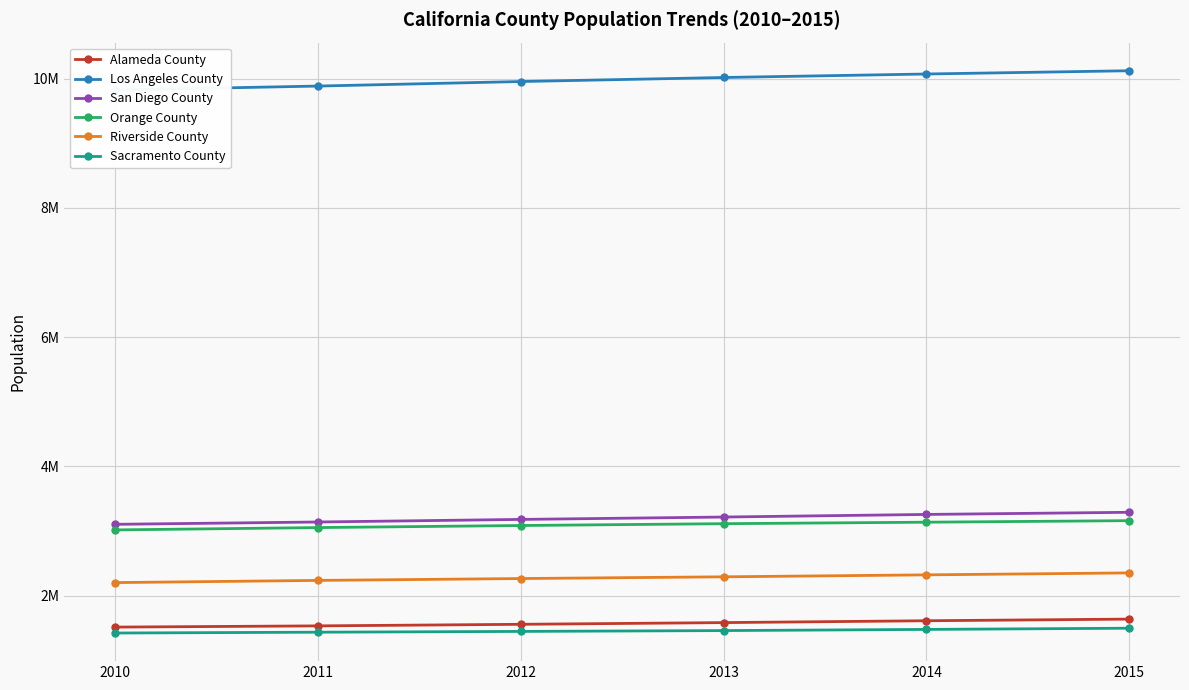

How many values in the Alameda County series exceed 1582936?

2